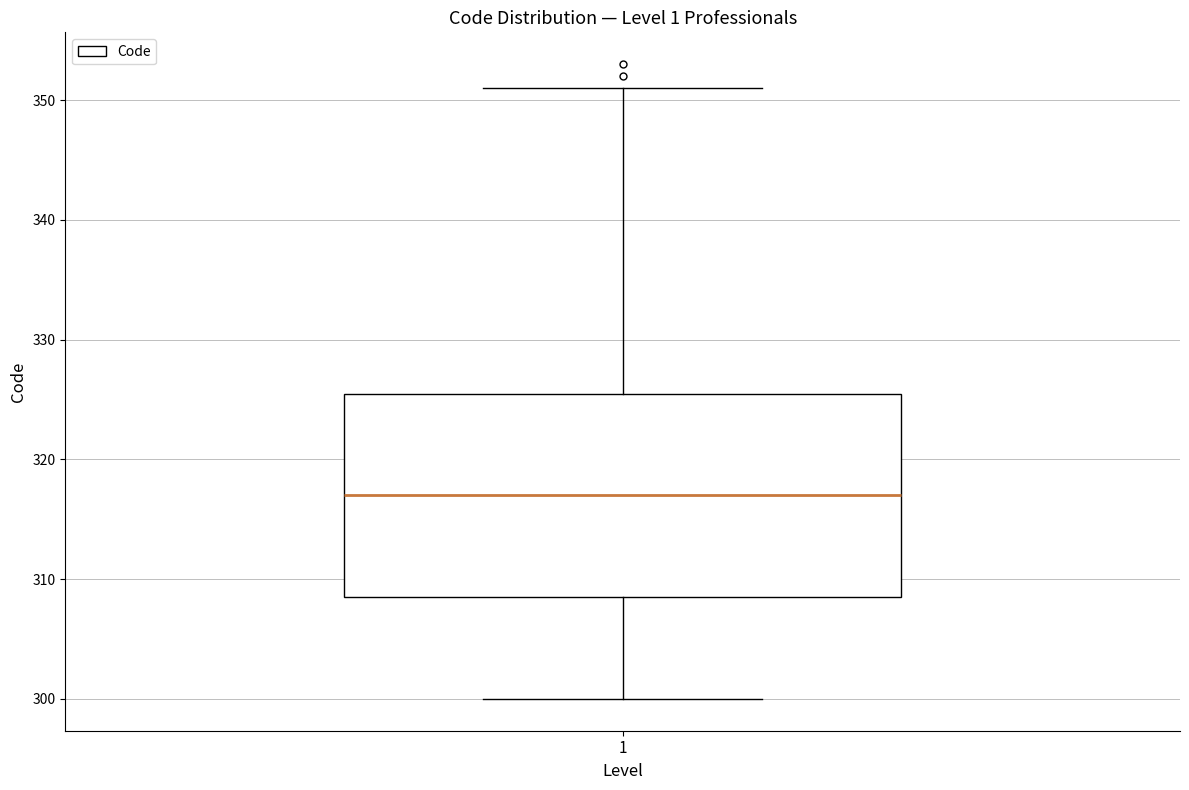

Transcribe this box plot: give where the median line is, the range the box spans, and where the two whiskers end, as read against the y-axis. The values are not printed on the chart, so give them approximately, as read against the axis.

median 317, box 309 to 326, whiskers 300 to 351